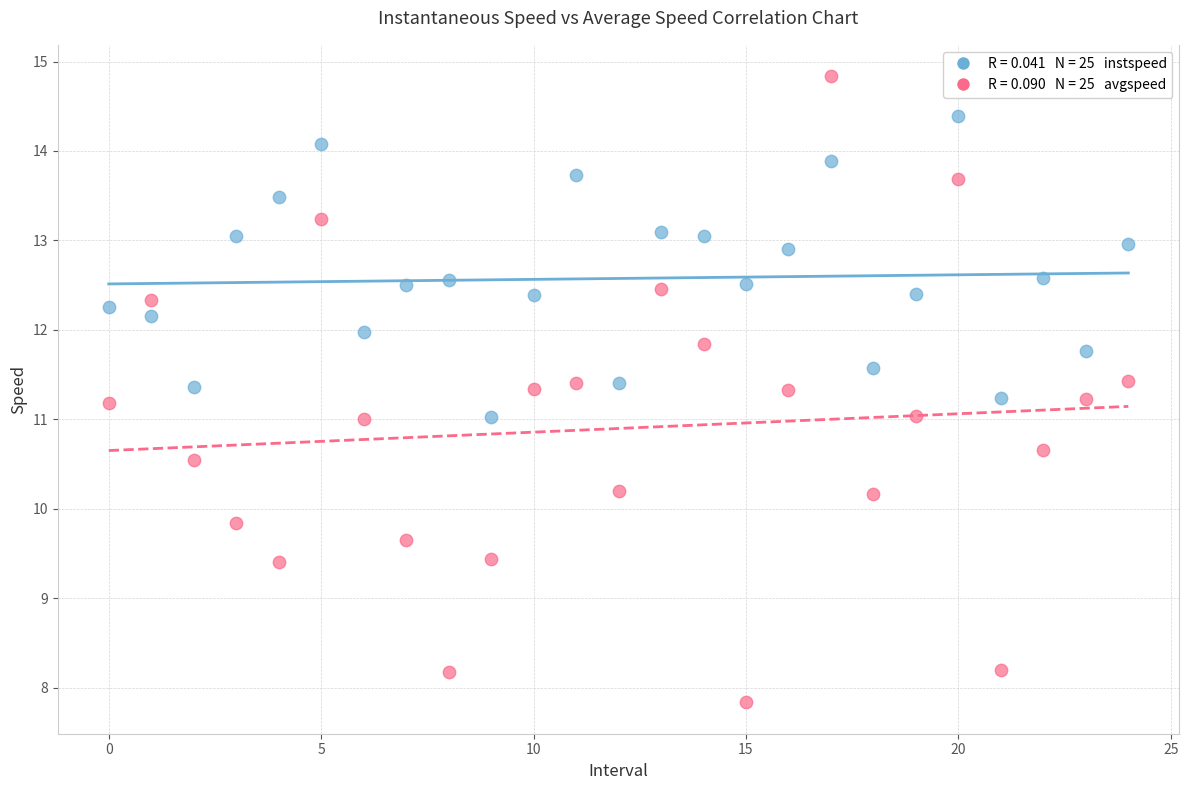

Across all data points, what is the range of Y values (max minus min)?

7.0